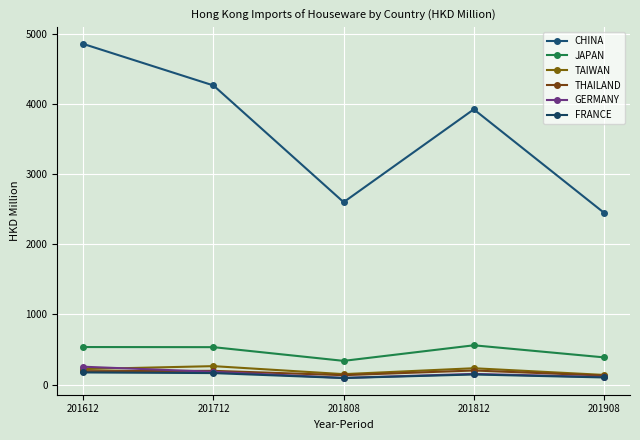

What is the value of the FRANCE point at the 1st from the left?

173.3